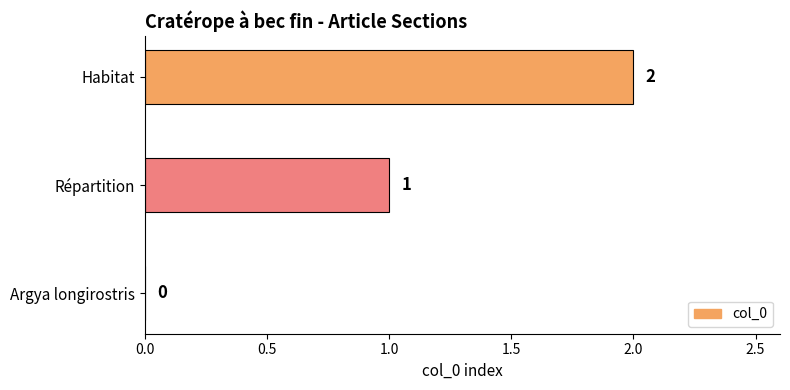

What is the change in value from Argya longirostris to Répartition?

+1